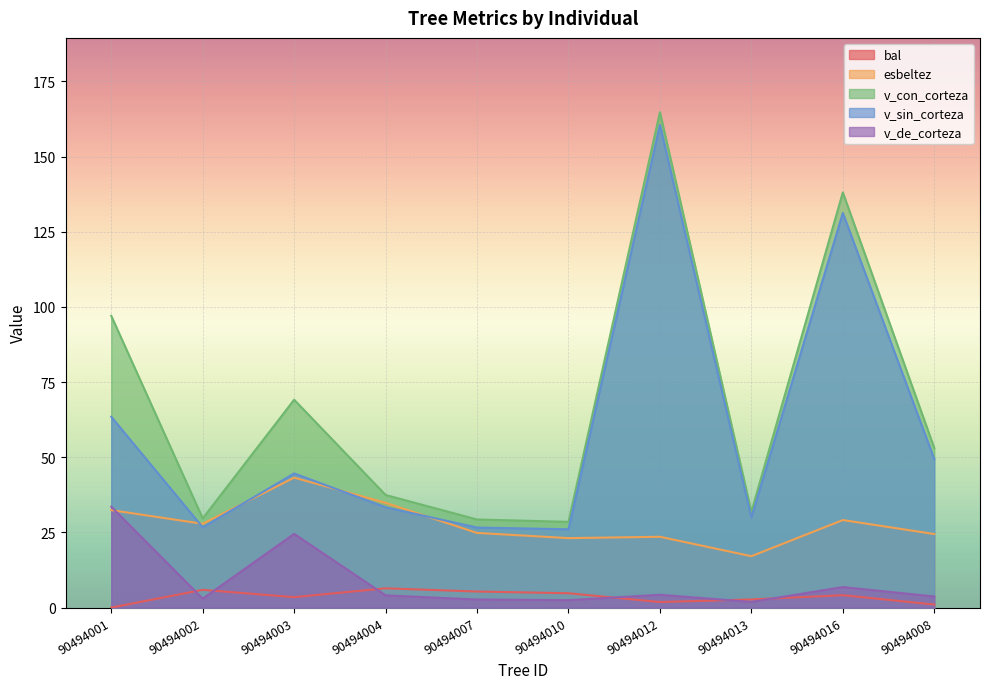

What are all the series names shown in the legend?

bal, esbeltez, v_con_corteza, v_sin_corteza, v_de_corteza